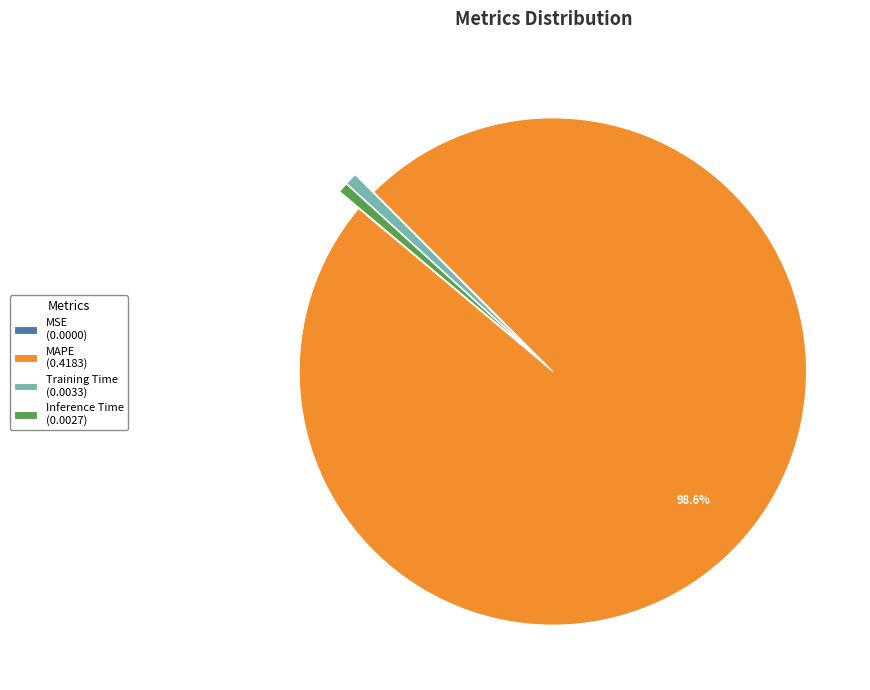

What is the largest slice in the pie chart?

MAPE (0.4183)